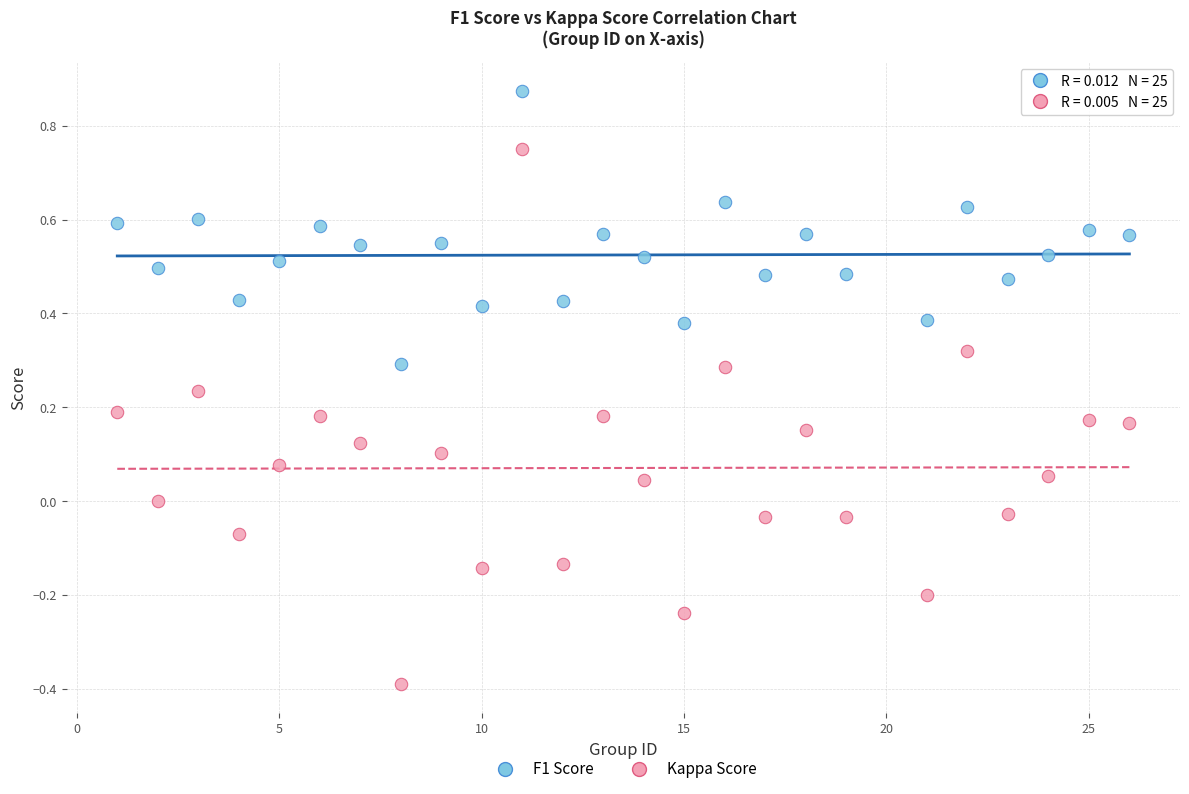

Which series contains the highest Y value?

F1 Score